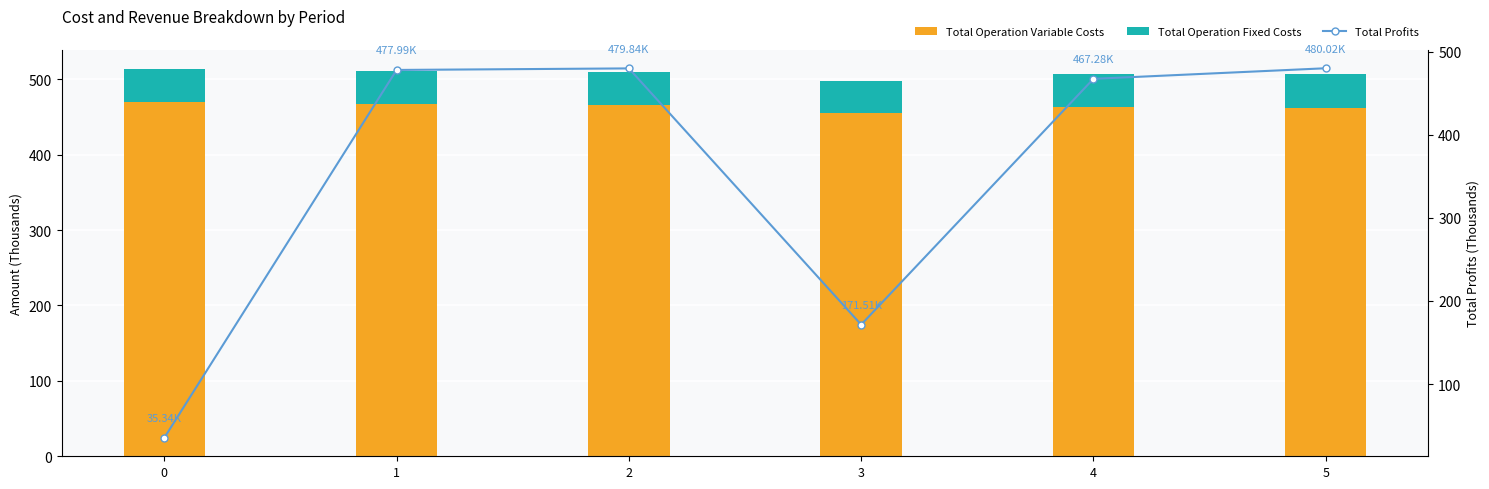

What is the lowest value of the Total Operation Variable Costs series?

455.2